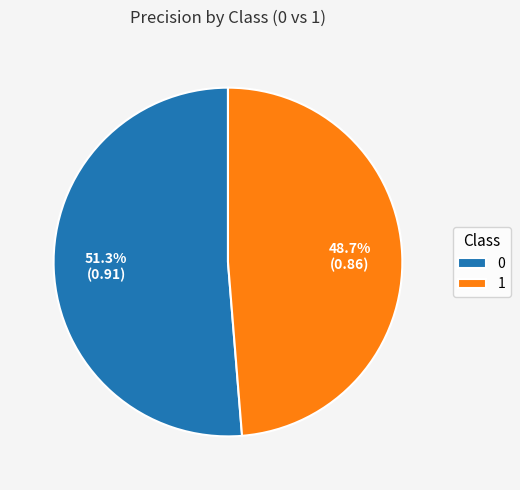

Is it true that 1 is 36% of the pie?

False